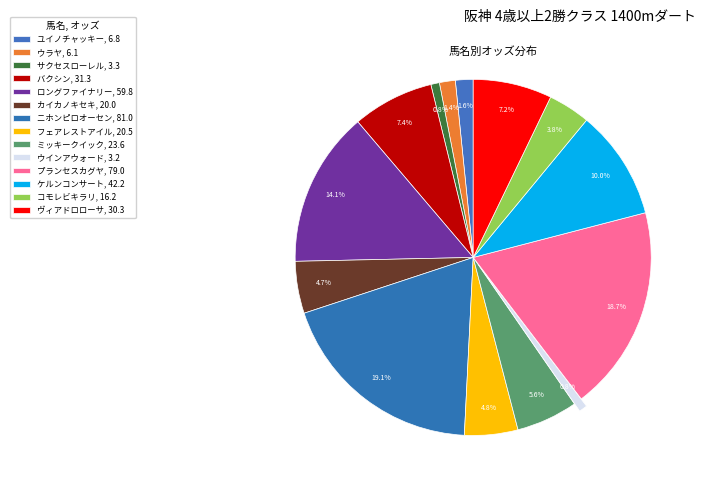

To the nearest percent, what is the difference between the largest and smallest slice percentages?

18%